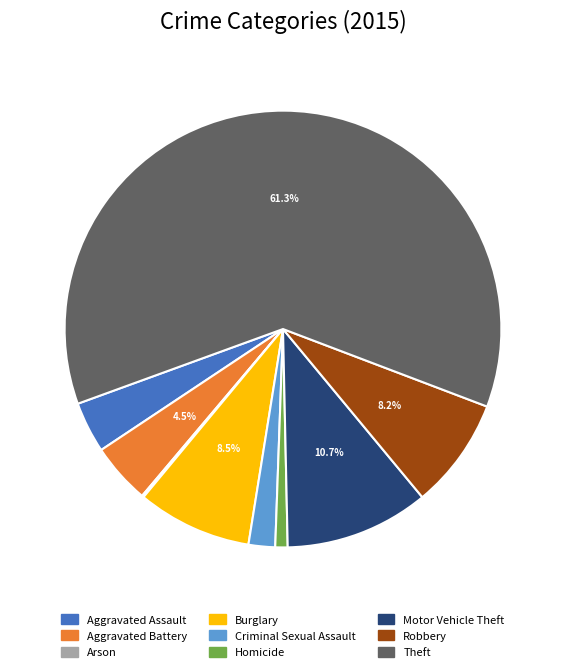

Which slice is the largest?

Theft